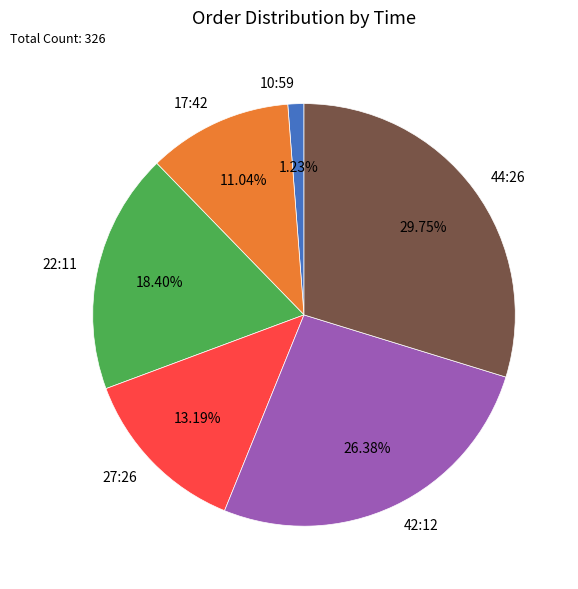

To the nearest percent, what is the combined percentage of 22:11 and 17:42?

29%